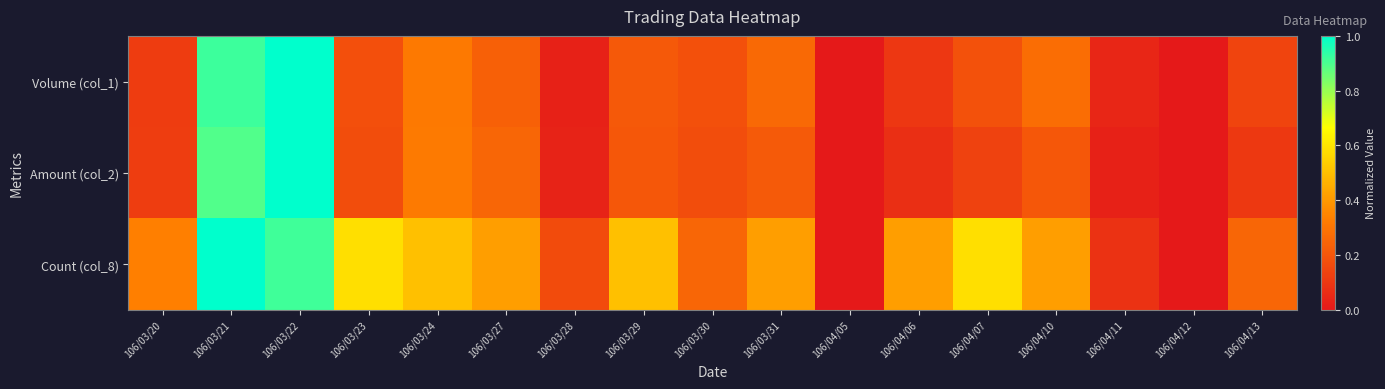

Which series has the largest total across all categories?

Count (col_8)